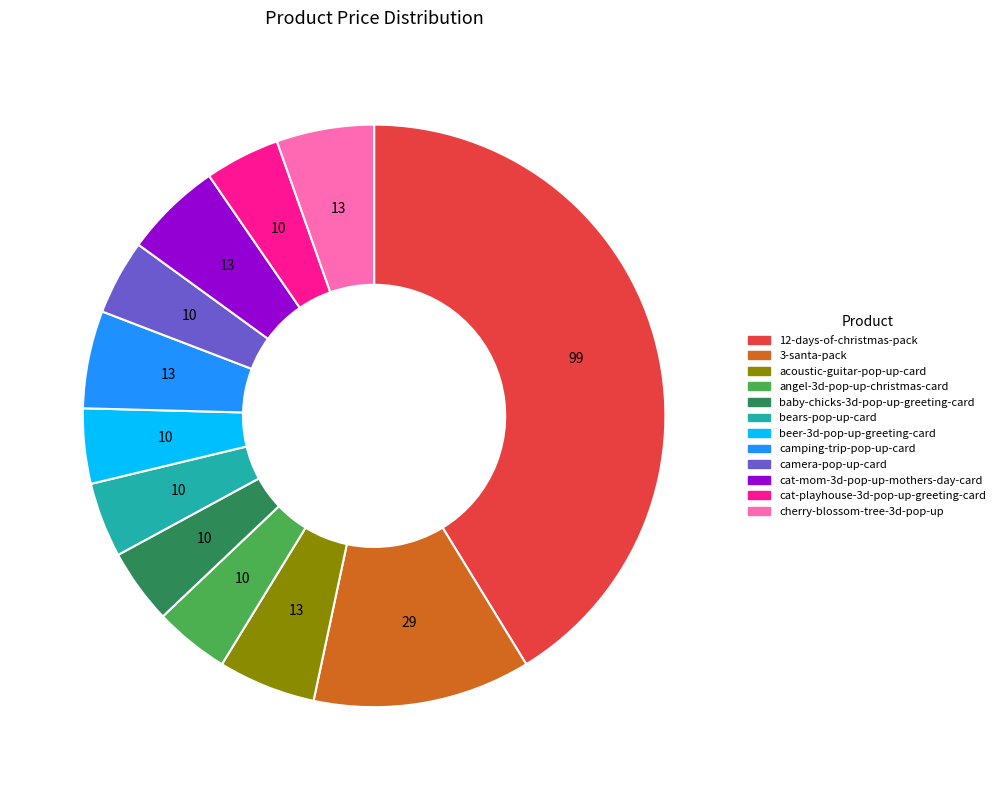

The camping-trip-pop-up-card slice represents 12% of the pie. True or false?

False